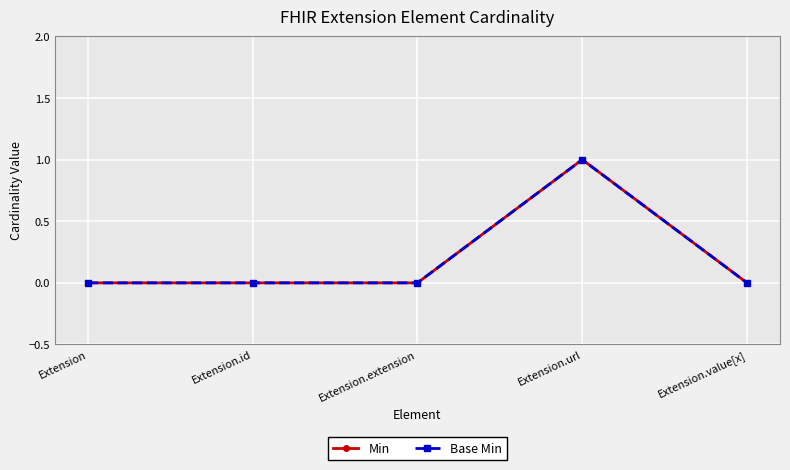

Does the chart have visible grid lines?

Yes